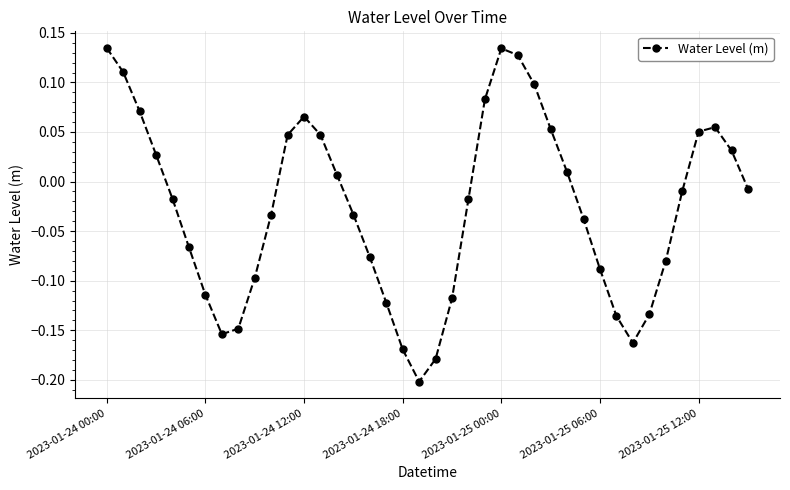

What is the difference between the second highest and second lowest values?

0.3